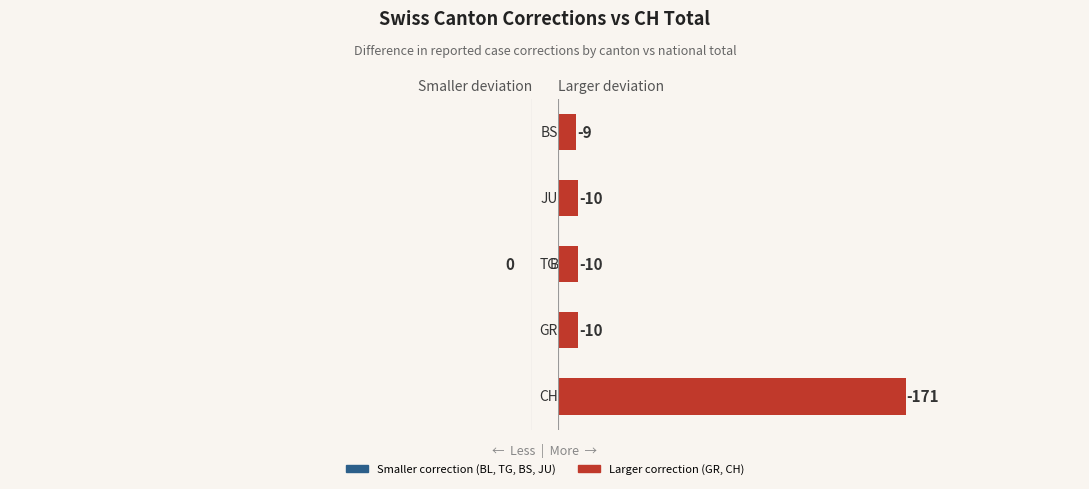

How many bars are there in total?

5